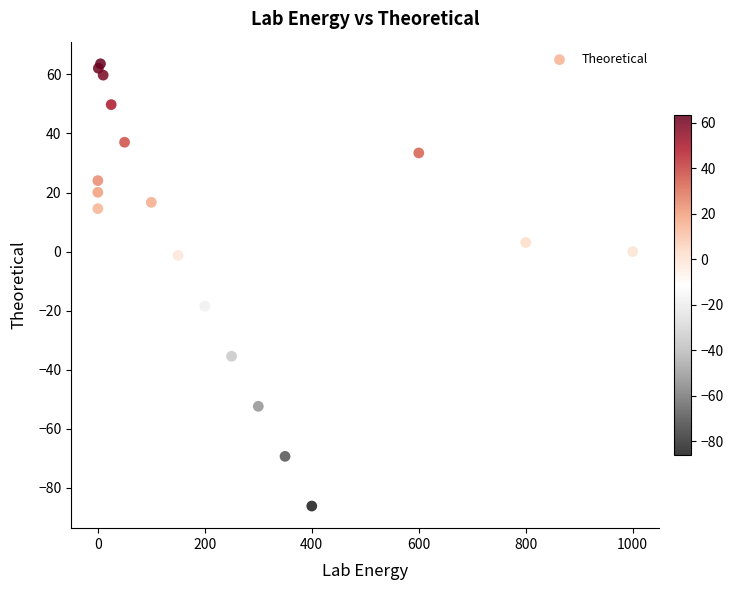

What Y value in the scatter plot is closest to -11?

-18.4